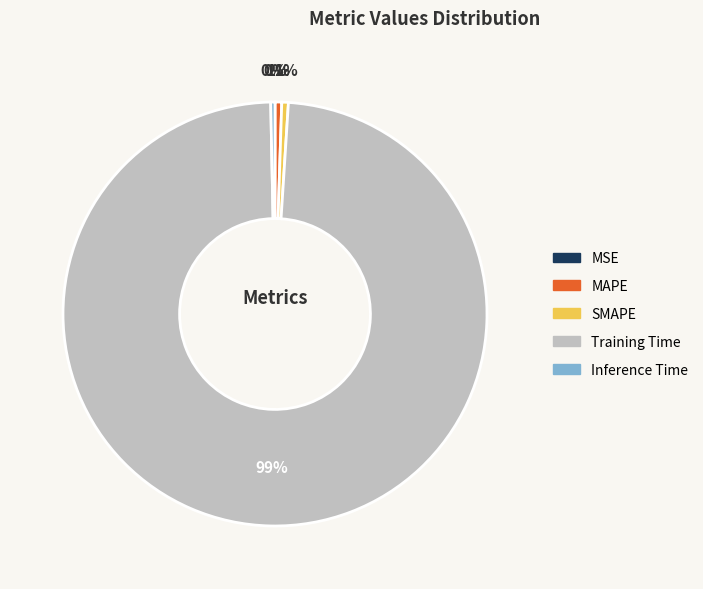

Is it true that MAPE is 7% of the pie?

False